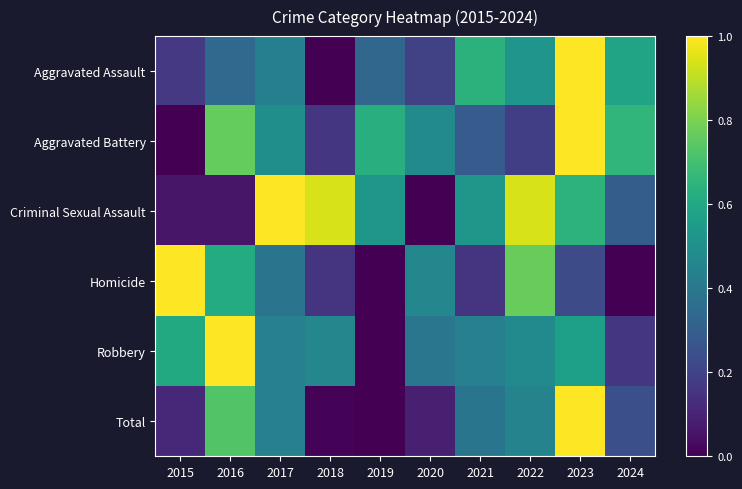

Reading left to right, list all the values displayed in this chart.

Aggravated Assault: 2015=0.2	2016=0.3	2017=0.4	2018=0.0	2019=0.3	2020=0.2	2021=0.6	2022=0.5	2023=1.0	2024=0.6
Aggravated Battery: 2015=0.0	2016=0.8	2017=0.5	2018=0.2	2019=0.6	2020=0.5	2021=0.3	2022=0.2	2023=1.0	2024=0.7
Criminal Sexual Assault: 2015=0.1	2016=0.1	2017=1.0	2018=0.9	2019=0.5	2020=0.0	2021=0.5	2022=0.9	2023=0.6	2024=0.3
Homicide: 2015=1.0	2016=0.6	2017=0.4	2018=0.2	2019=0.0	2020=0.5	2021=0.2	2022=0.8	2023=0.2	2024=0.0
Robbery: 2015=0.6	2016=1.0	2017=0.4	2018=0.5	2019=0.0	2020=0.4	2021=0.4	2022=0.5	2023=0.6	2024=0.2
Total: 2015=0.1	2016=0.7	2017=0.4	2018=0.0	2019=0.0	2020=0.1	2021=0.4	2022=0.4	2023=1.0	2024=0.2